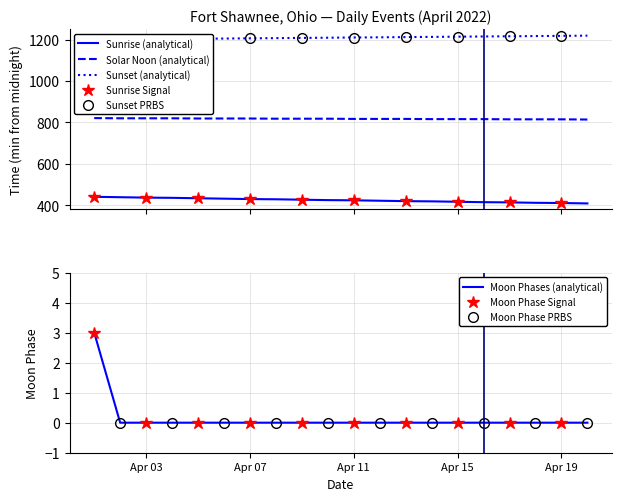

How many data points are above 0?

1